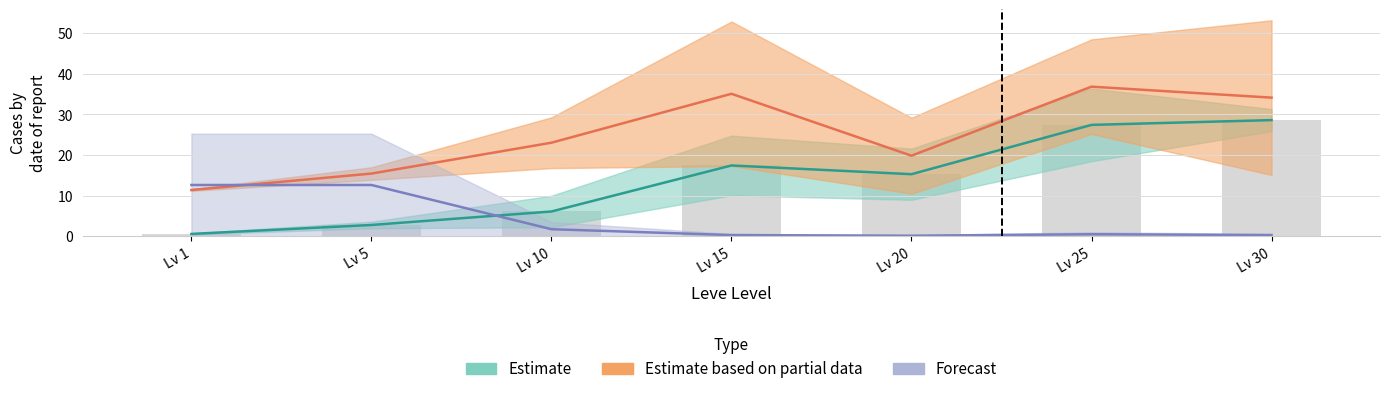

What is the maximum value shown in the chart?

36.9